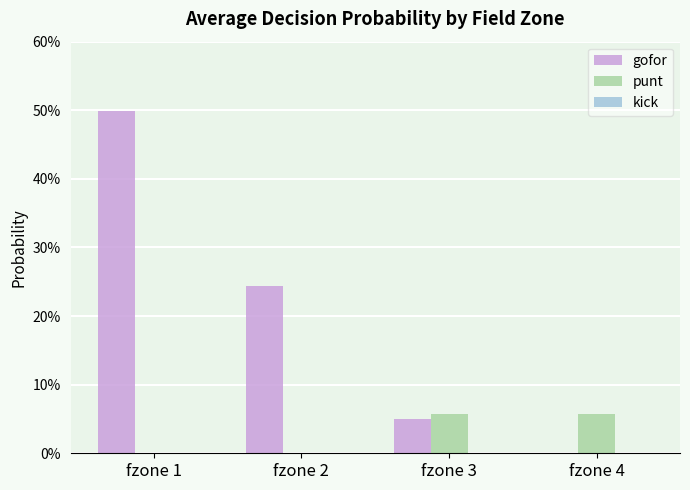

Which series has the largest range (max minus min)?

gofor